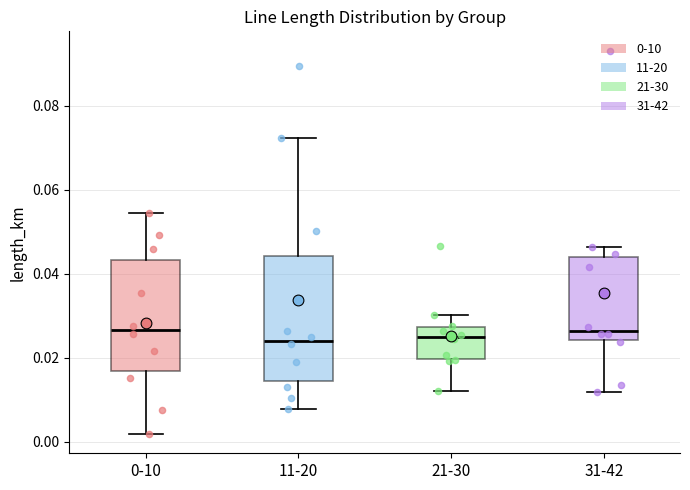

Where is the lower edge of the box for 0-10 on the y-axis? The values are not printed on the chart, so give them approximately, as read against the axis.

0.016